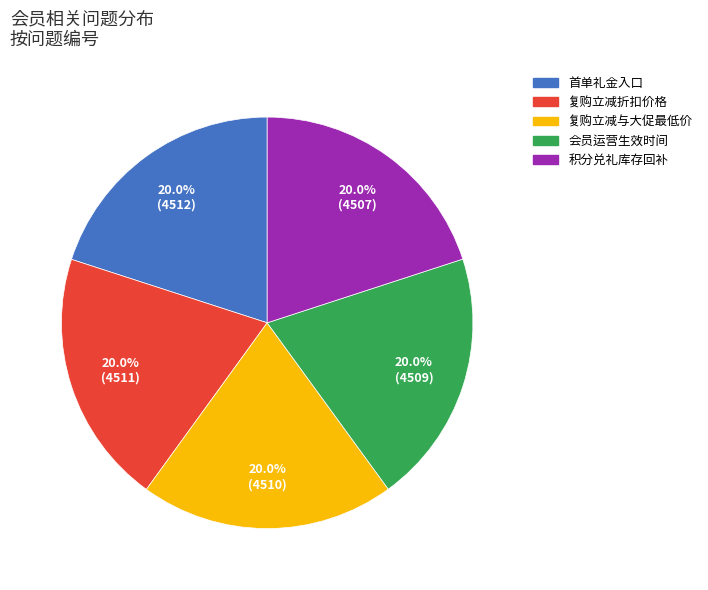

Is there a majority slice in this chart?

No